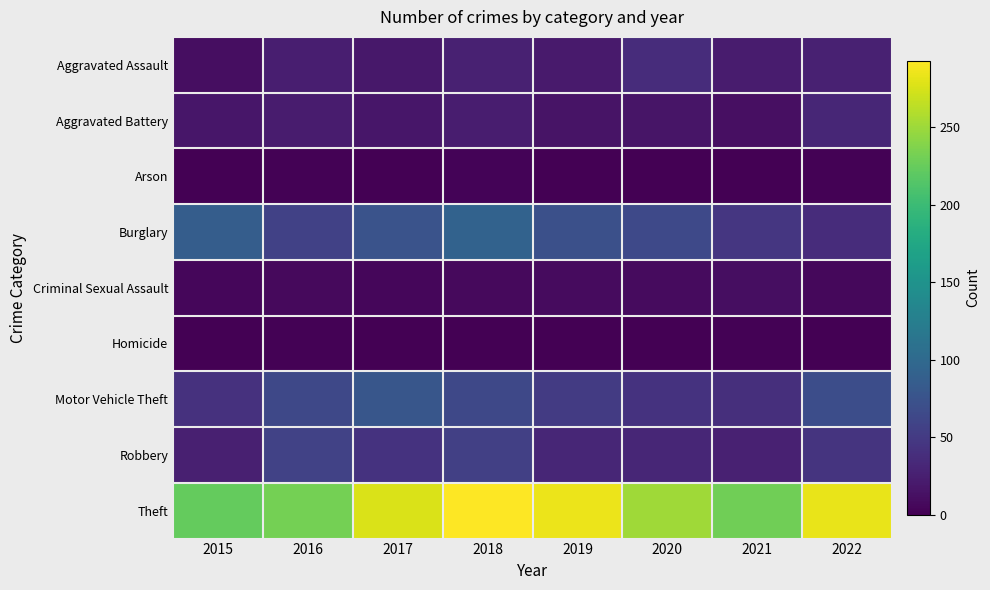

Between 2018 and 2021, which series saw the biggest shift?

Theft